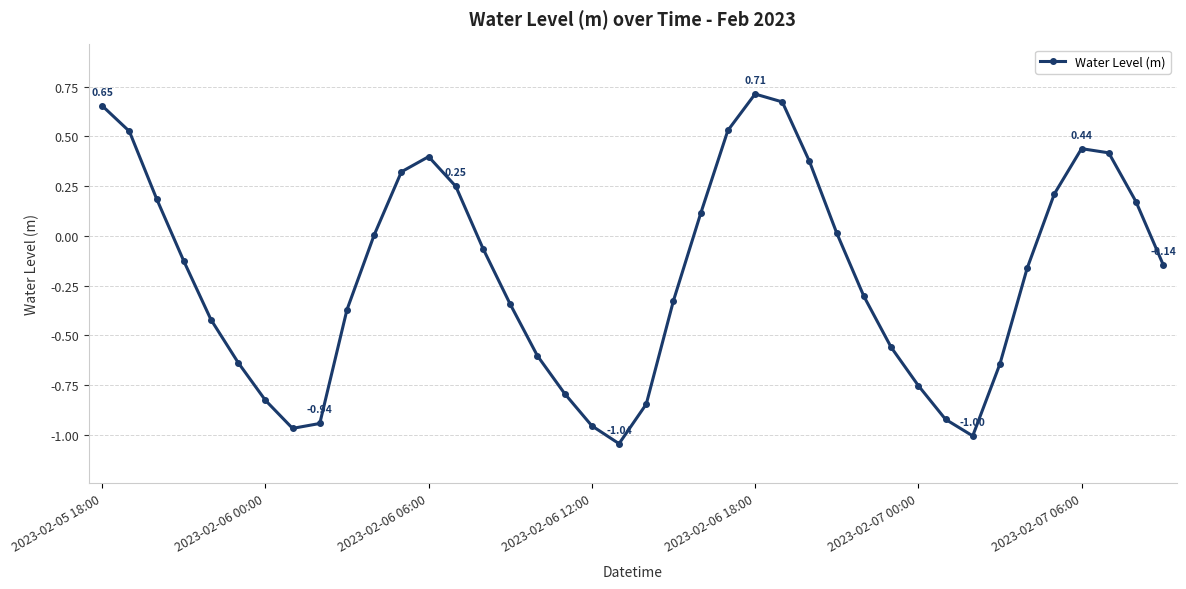

How many interior local valleys (lower than both neighbors) does the data have?

3